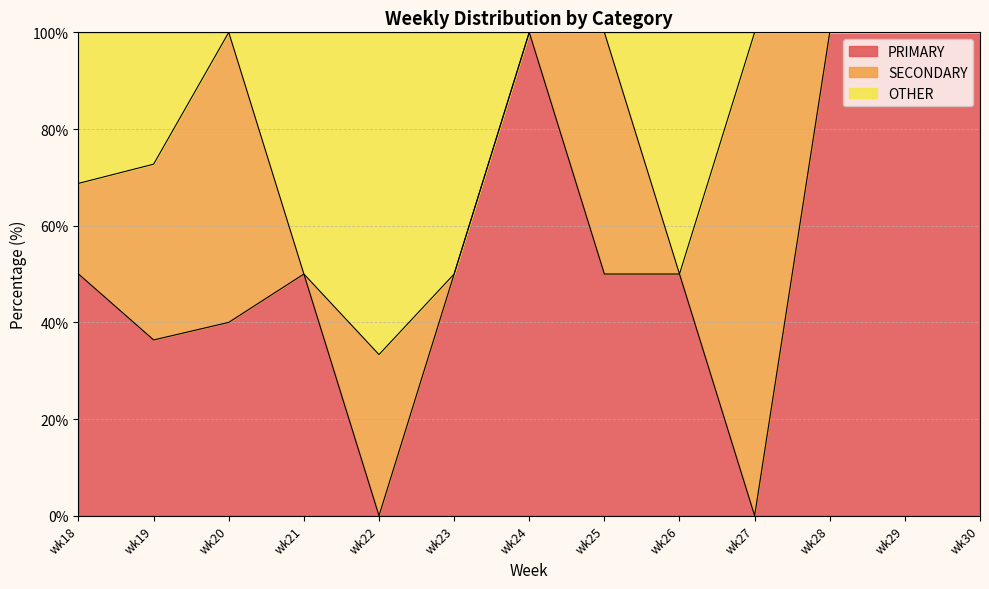

Read the PRIMARY value at wk28.

100.0